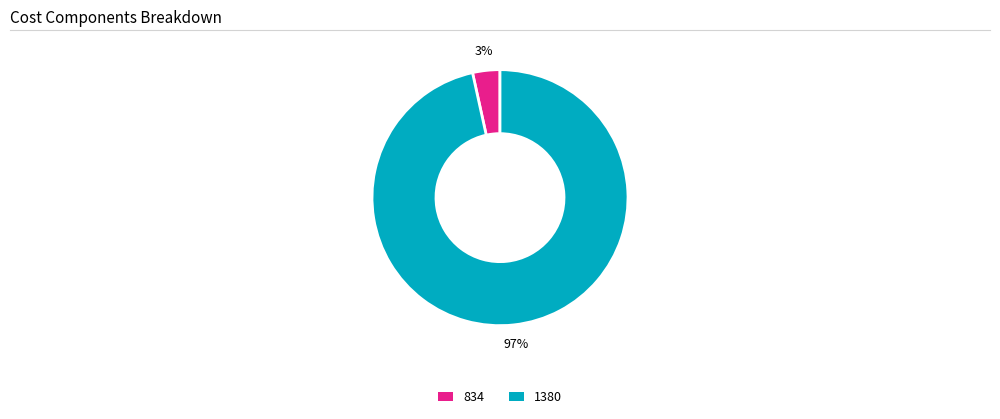

Is 1380 the majority of the pie?

Yes